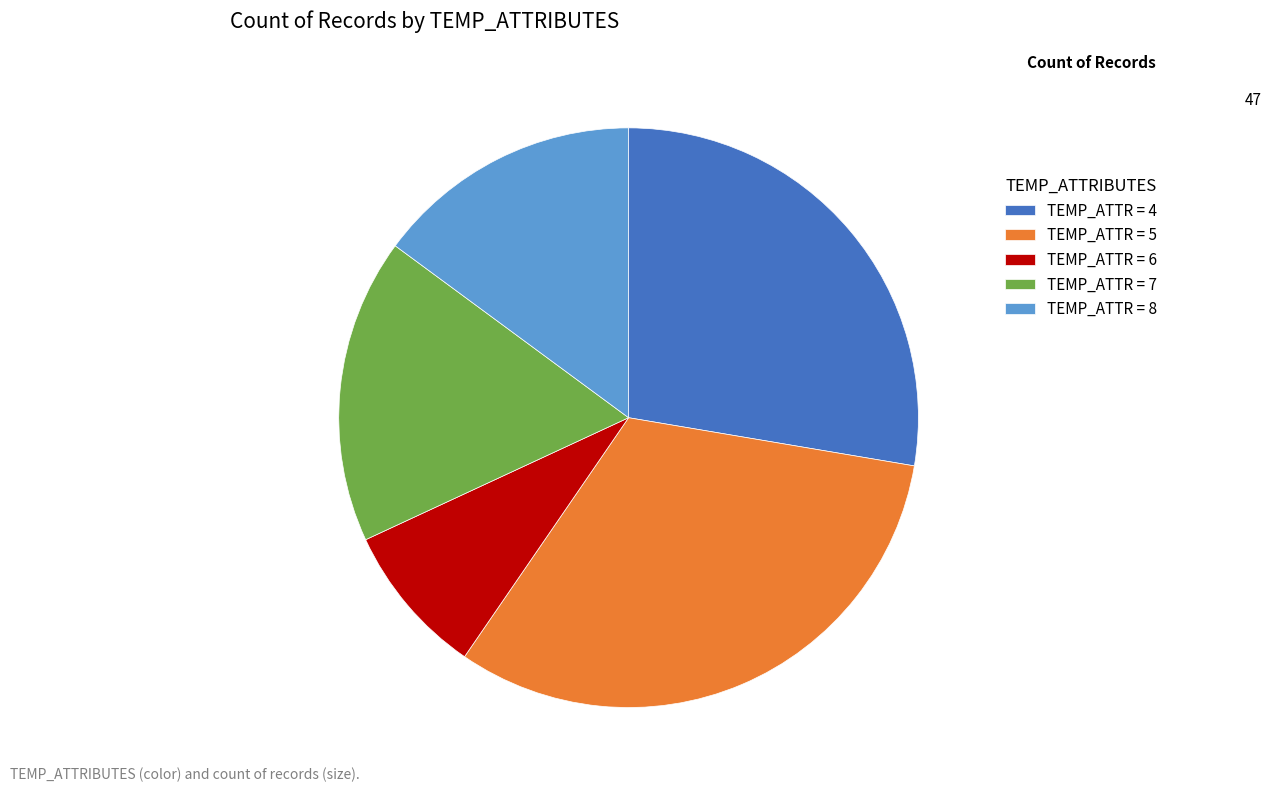

How many slices are in this pie chart?

5